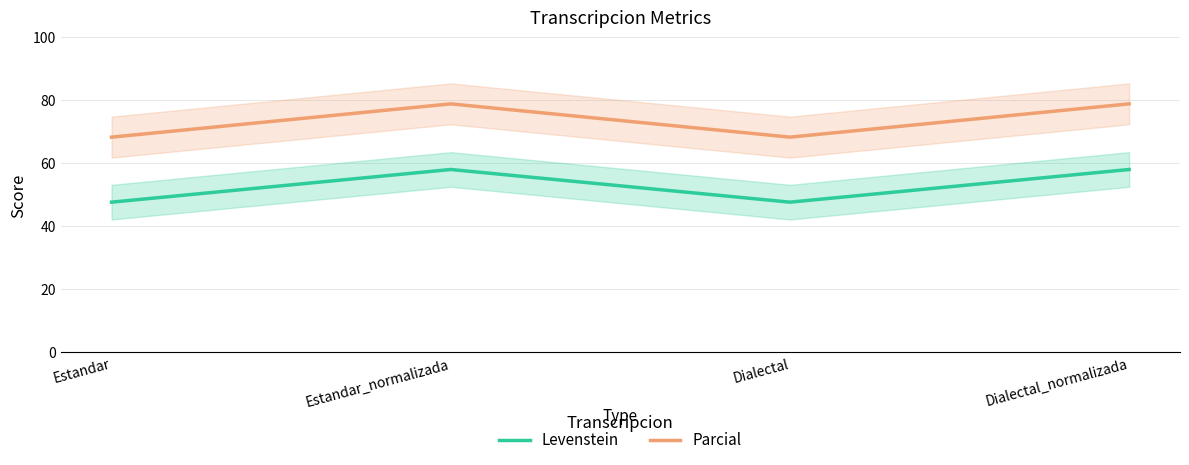

At Estandar, list the series in order from smallest to largest.

Levenstein, Parcial